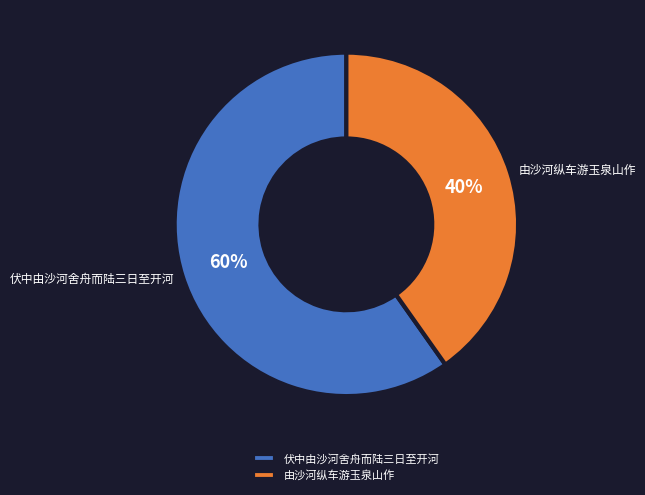

Which category accounts for the majority?

伏中由沙河舍舟而陆三日至开河